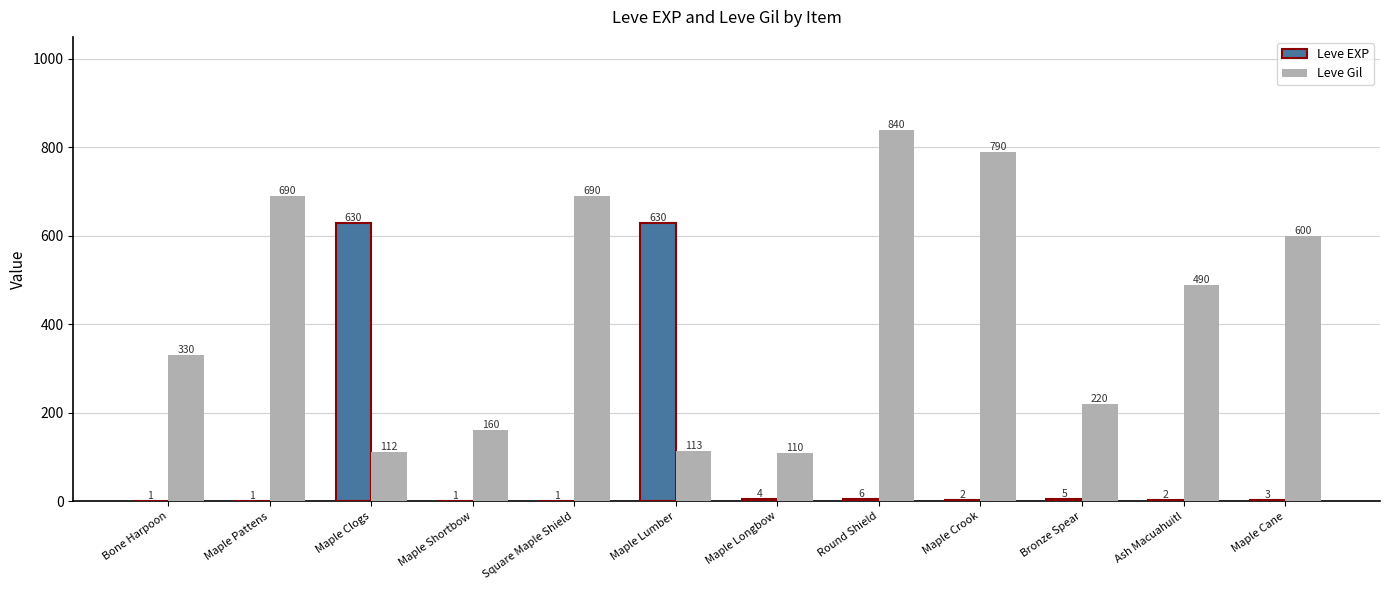

How many groups of bars are there?

12